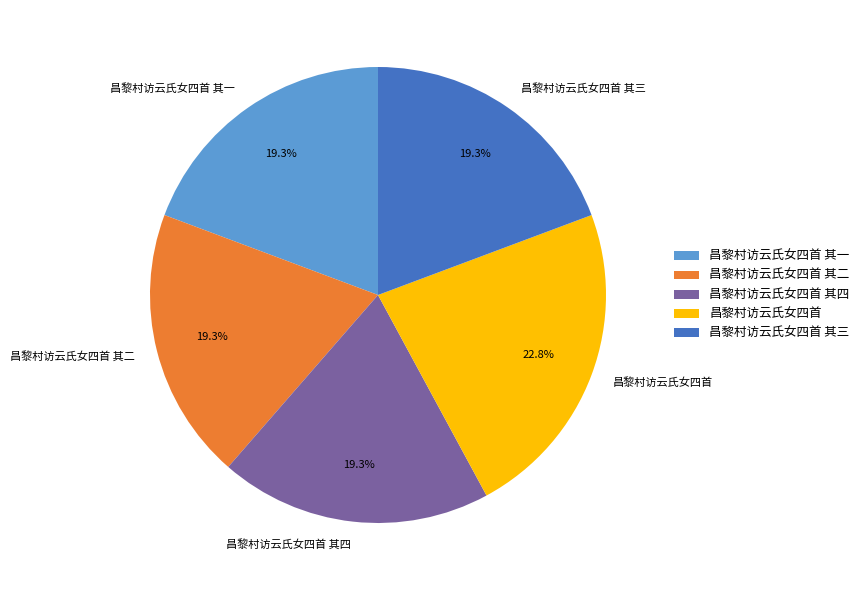

What percentage is the 昌黎村访云氏女四首 slice, to the nearest percent?

23%